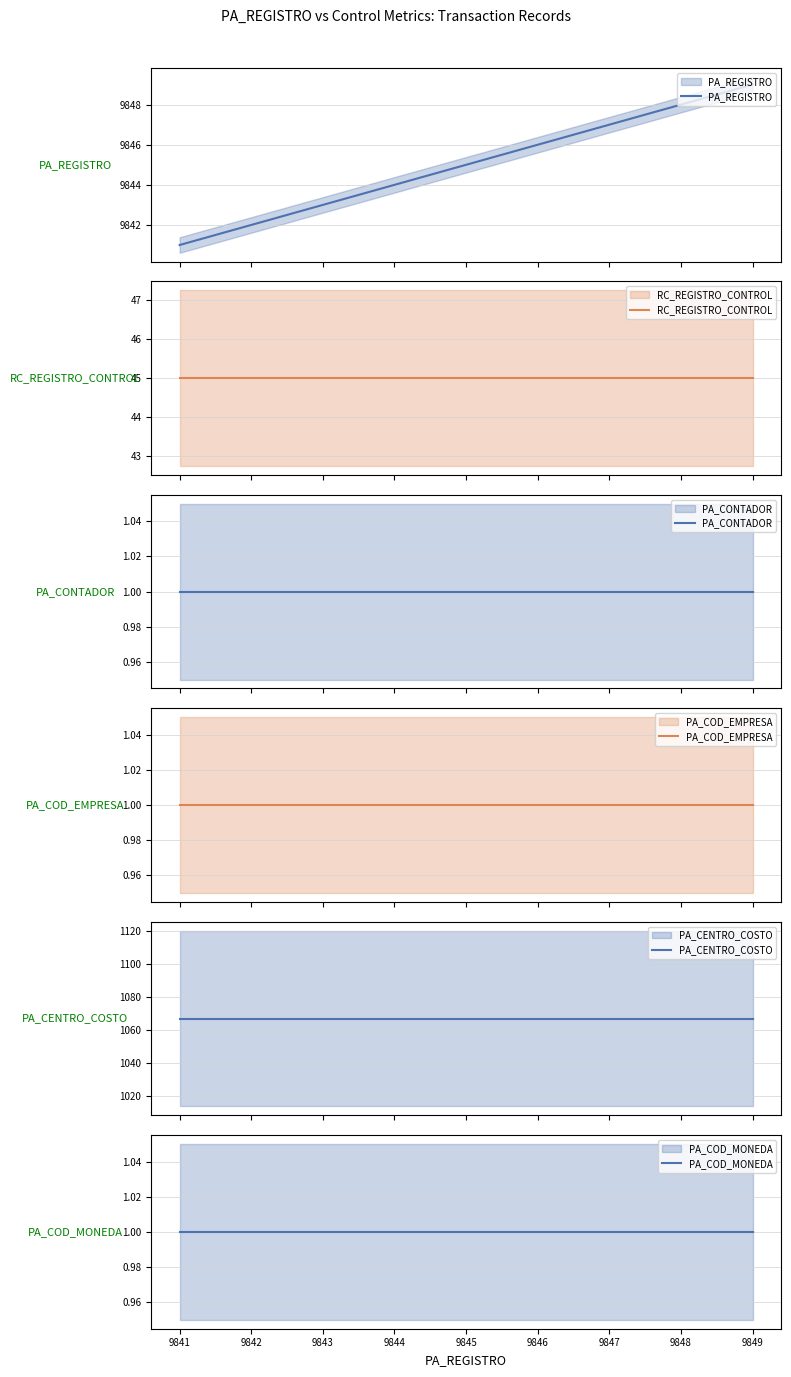

What is the maximum value for PA_COD_EMPRESA?

1